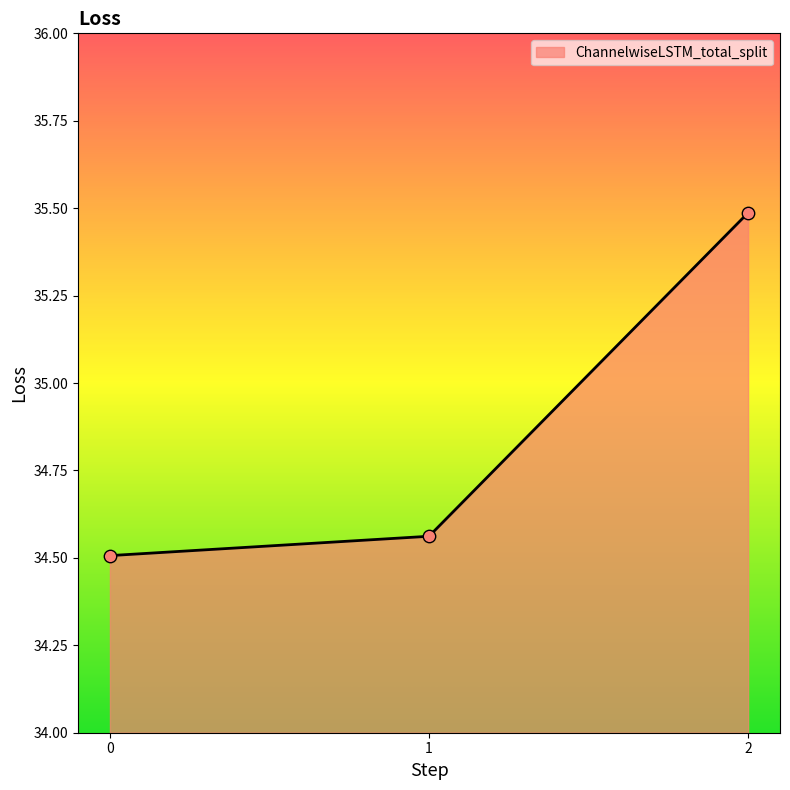

What is the change in value from 0 to 2?

+1.0